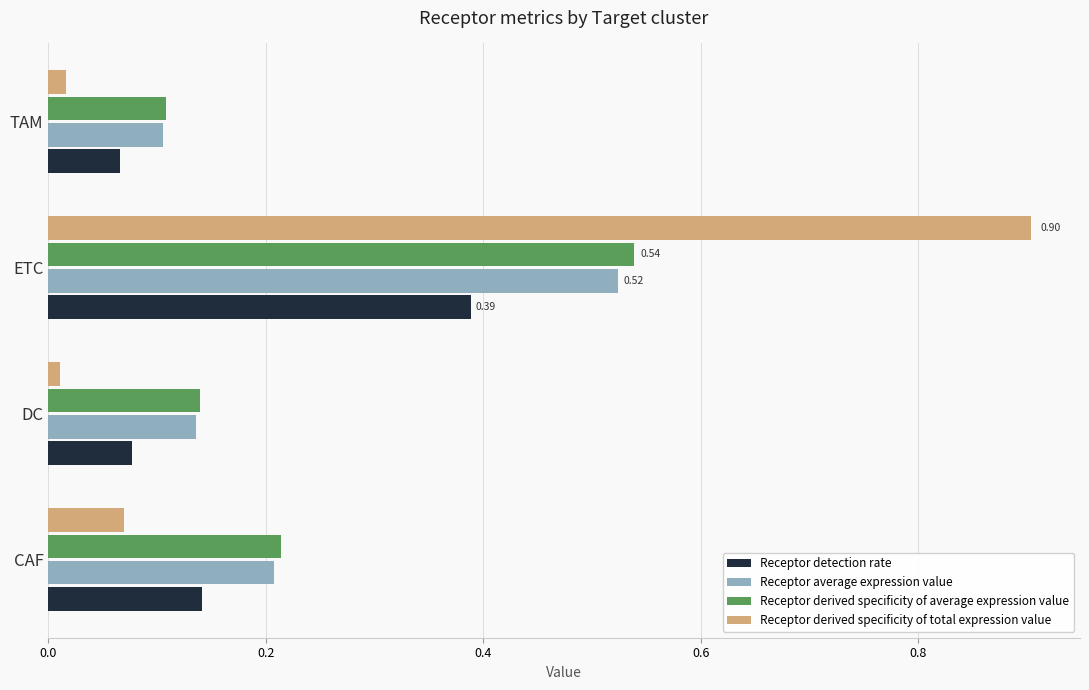

Which label corresponds to the largest value in the chart?

ETC